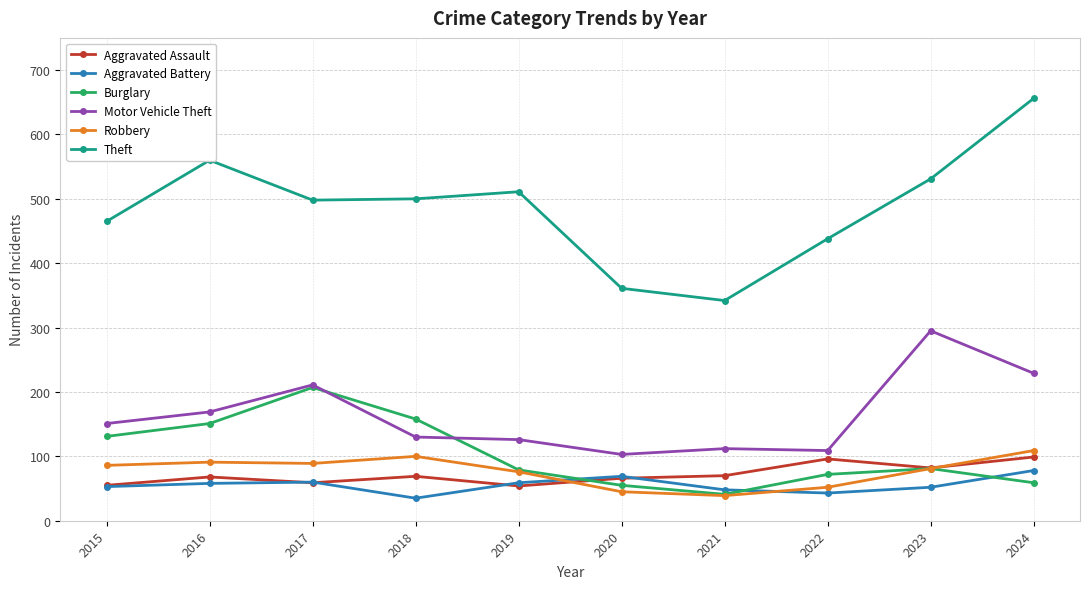

True or false: Burglary has a value of 83 at 2018.

False